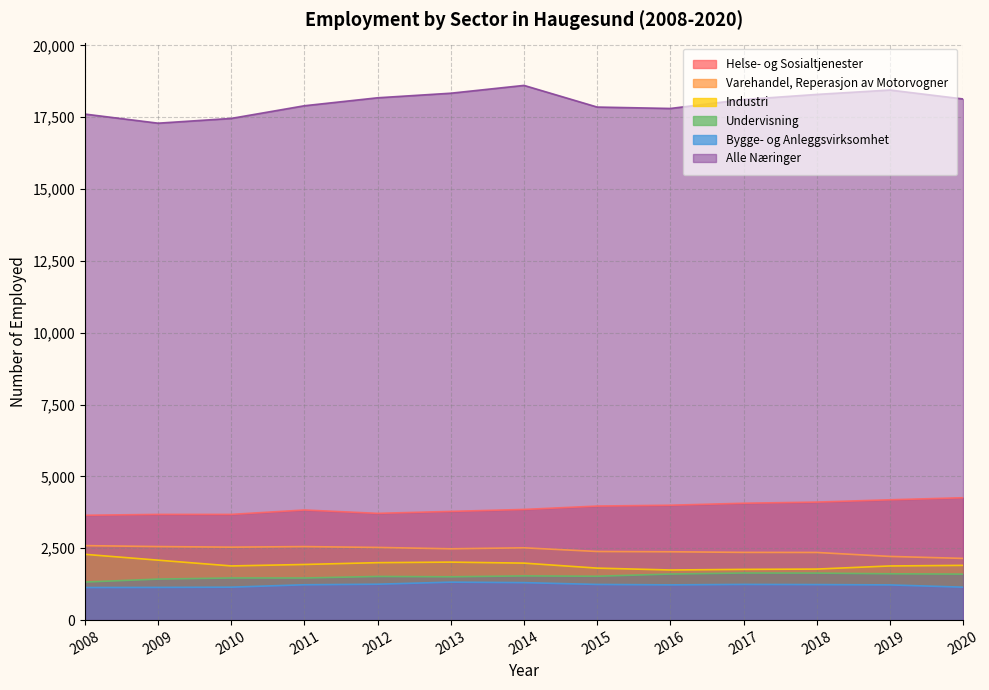

How many series are shown in this chart?

6